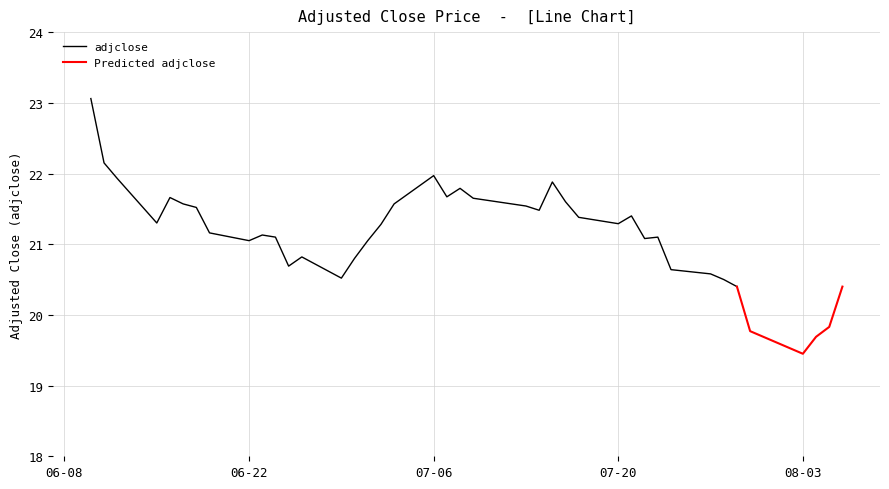

What is the highest value of the adjclose series?

23.1